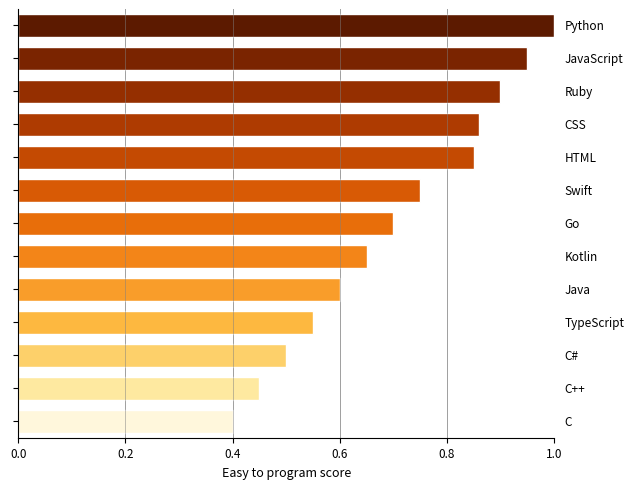

What is the sum of all values?

9.2